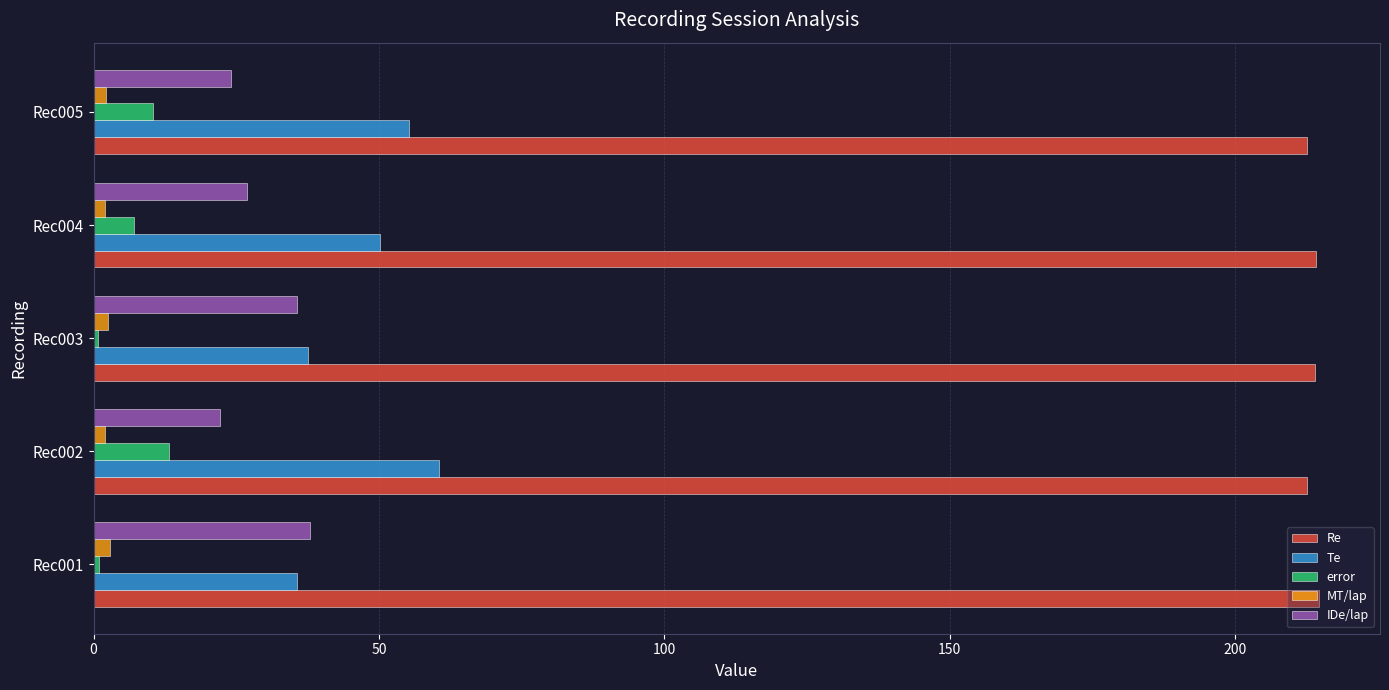

What is the maximum value shown in the chart?

214.6